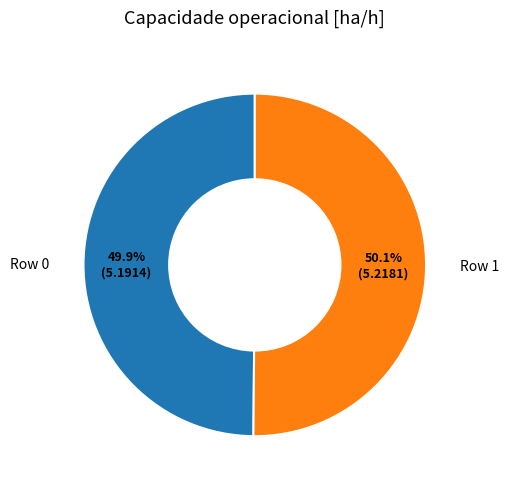

Does any single category account for the majority?

Yes